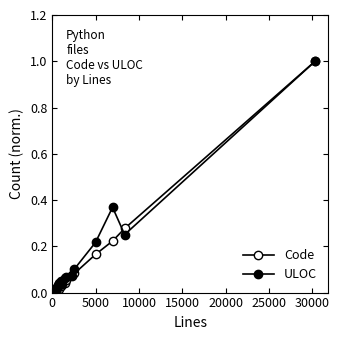

Which series ends up on top after the final intersection of ULOC and Code?

Code